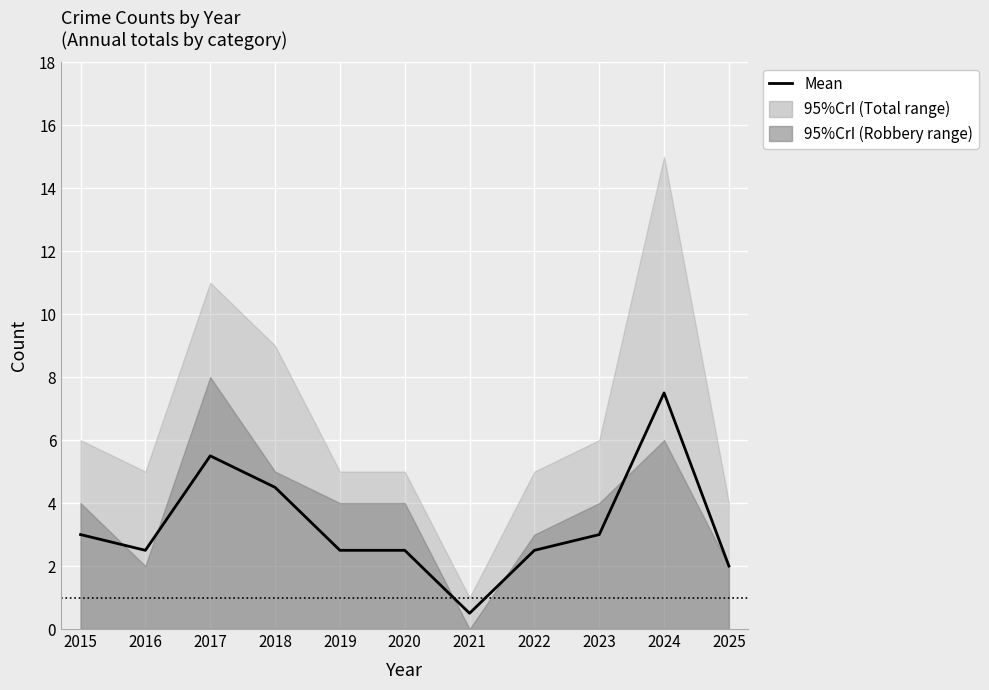

How many data points are less than 2?

1